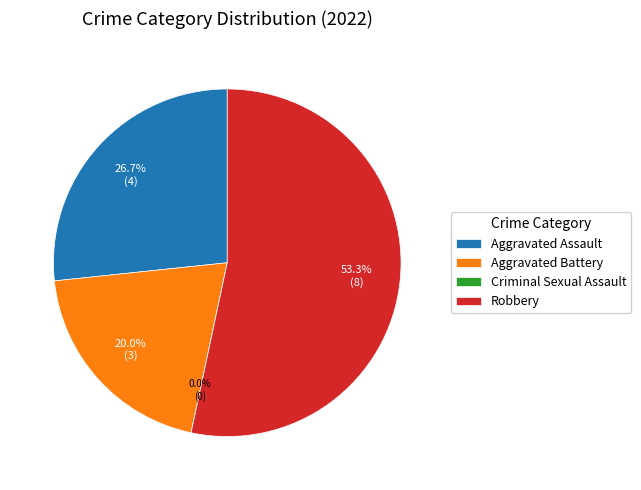

True or false: Robbery accounts for 44% of the total.

False